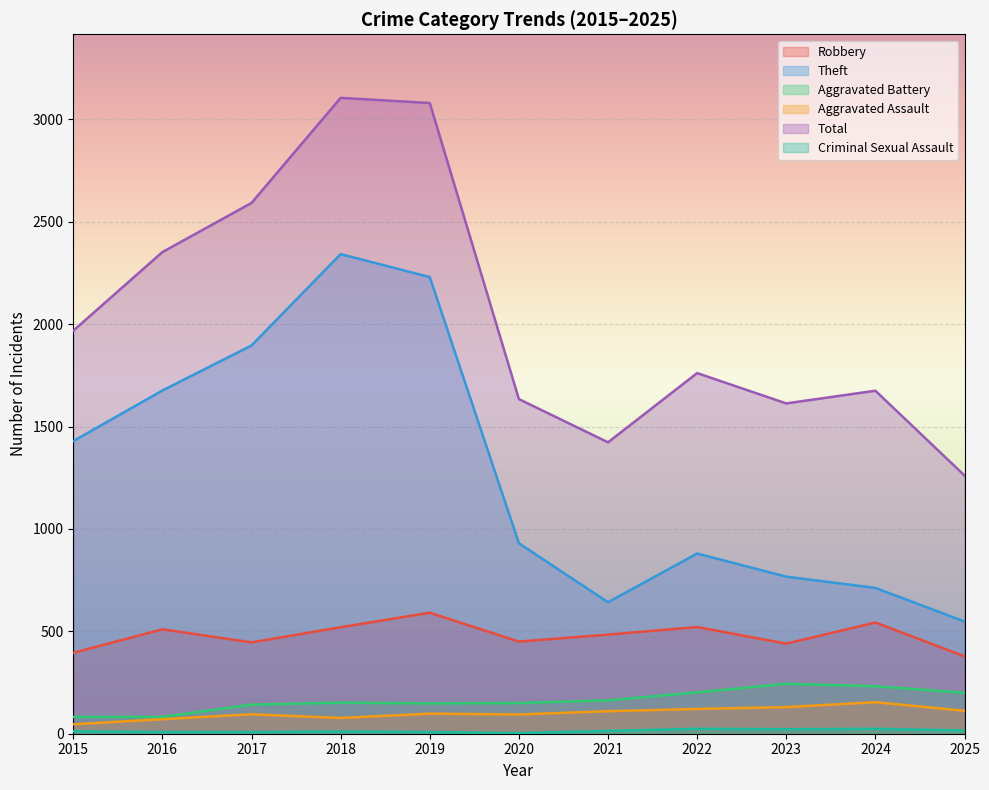

At 2016, list the series in order from smallest to largest.

Criminal Sexual Assault, Aggravated Assault, Aggravated Battery, Robbery, Theft, Total